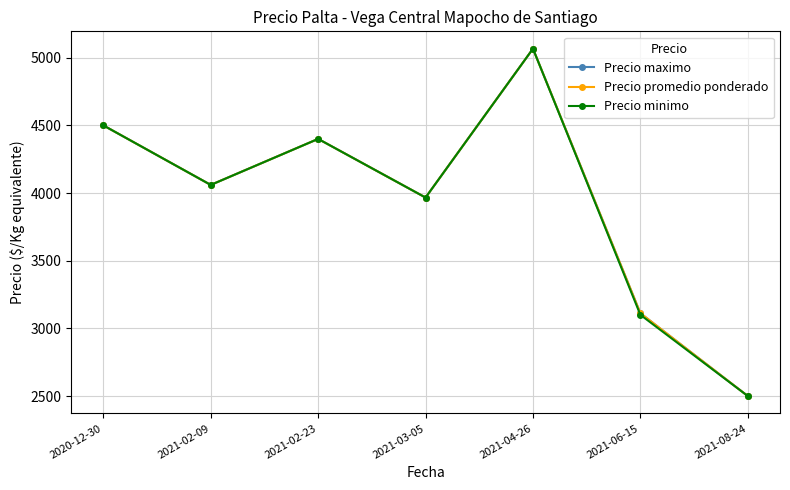

True or false: Precio promedio ponderado has more than 1 interior local peaks.

True